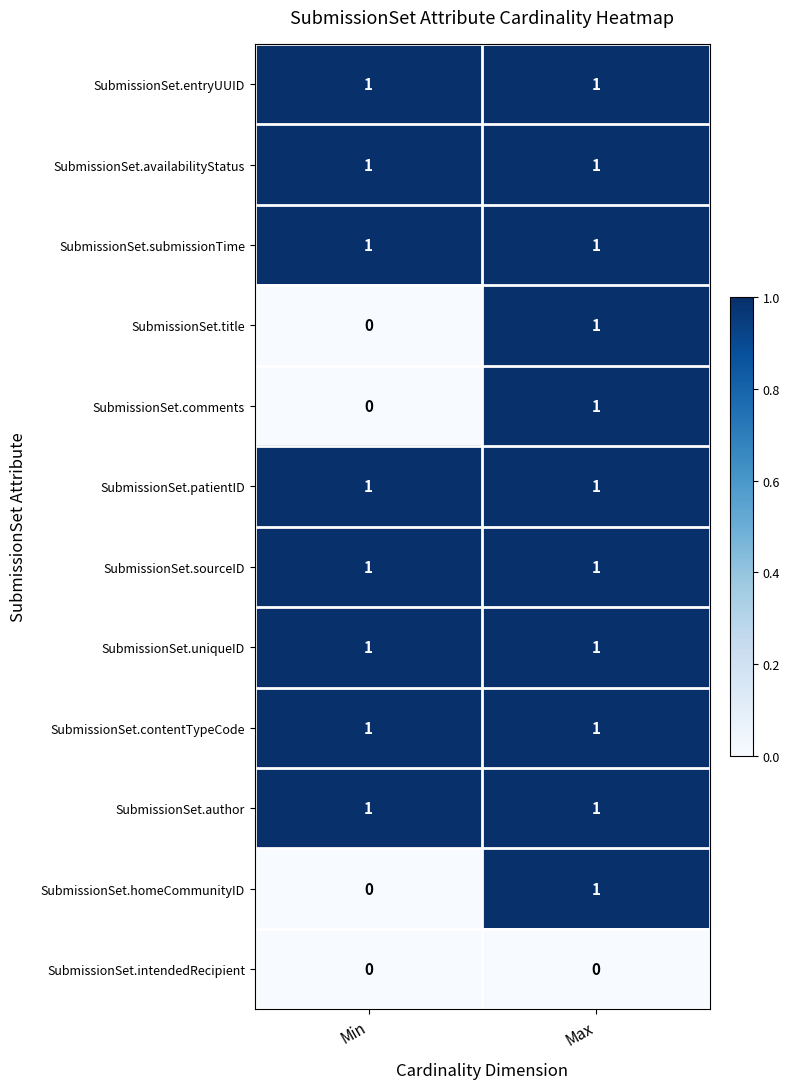

At which category is the sum across all series the highest?

Max